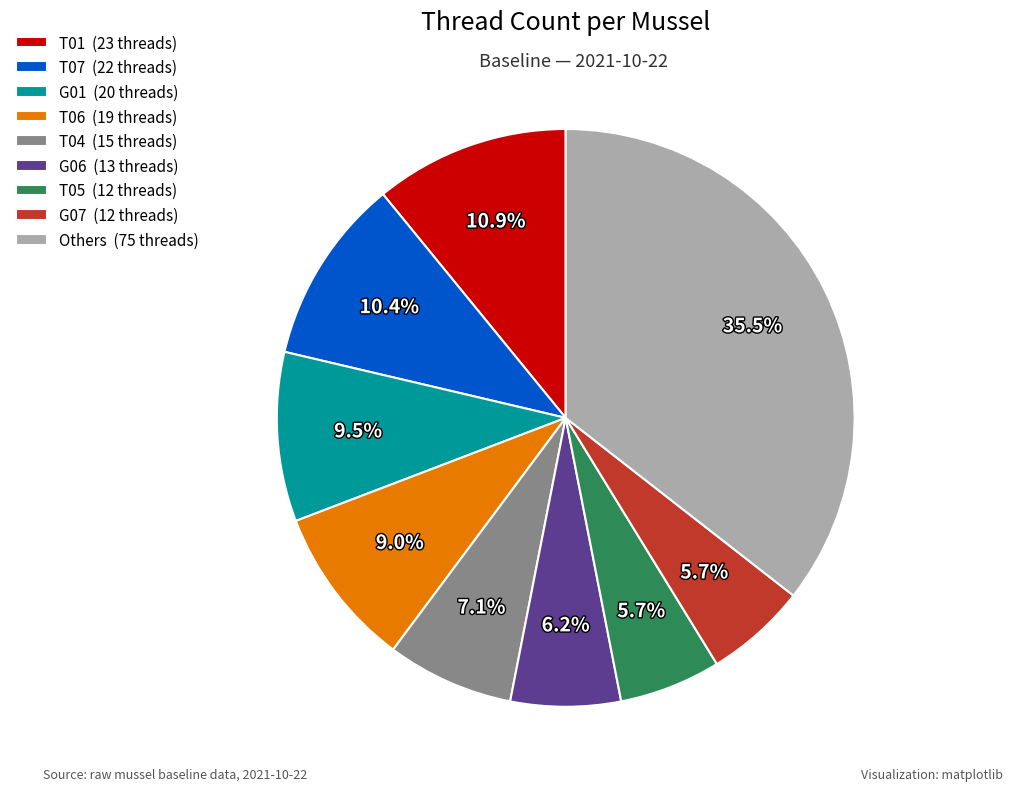

Is there any slice that represents more than half of the pie?

No